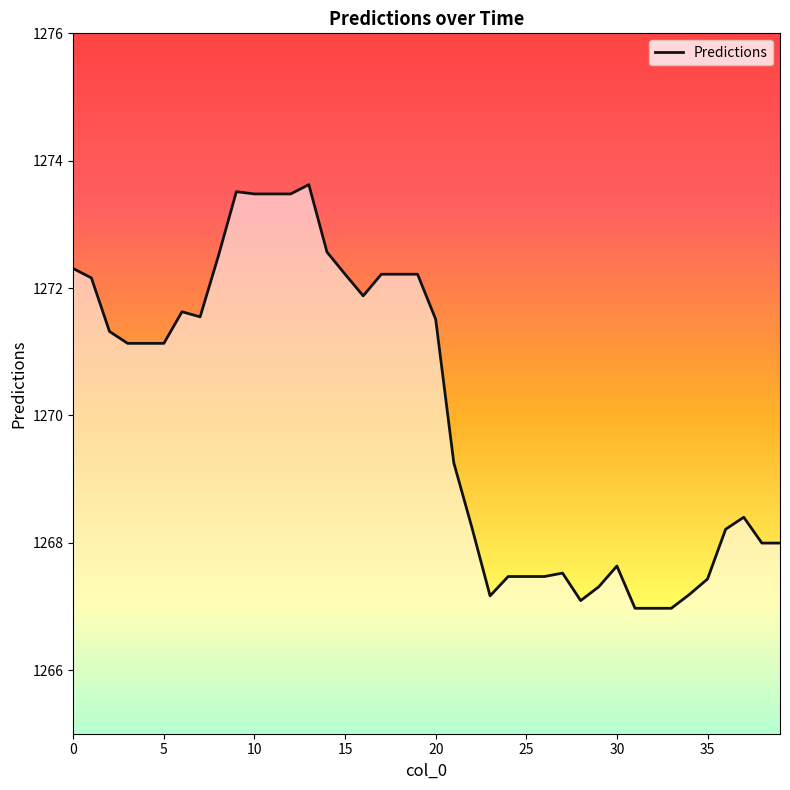

True or false: the data shows 1268.4 at 37.

True